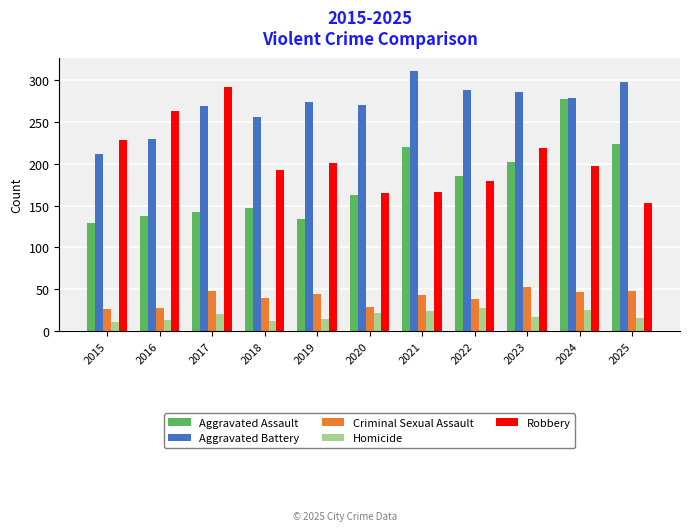

What is the sum of all Homicide values?

202